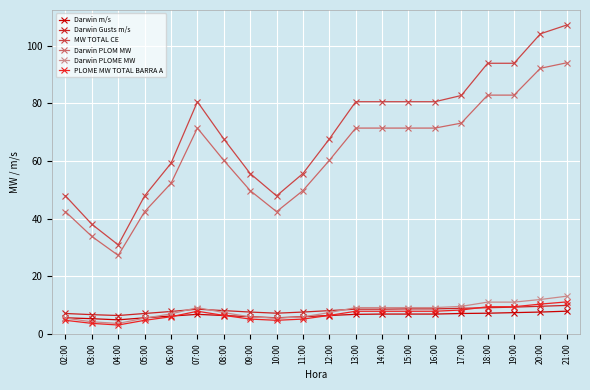

What is the difference between the MW TOTAL CE values at 04:00 and 13:00?

49.6